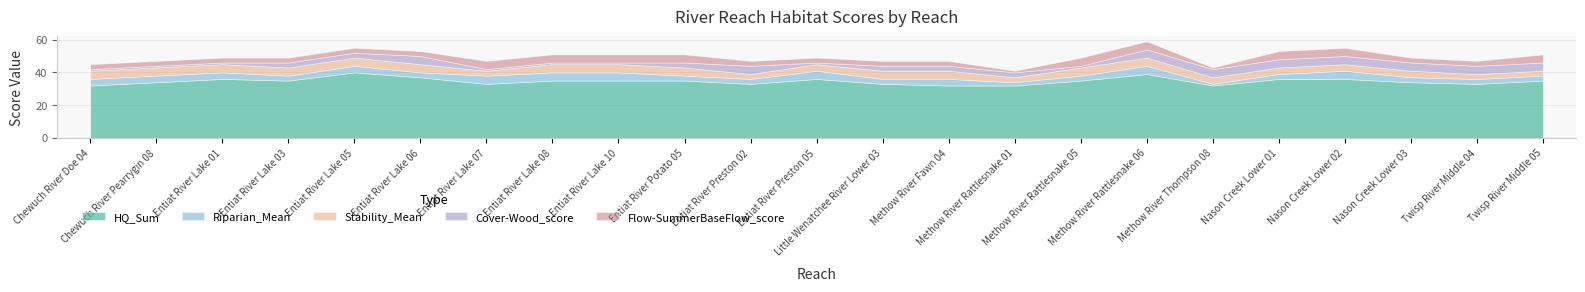

How many lines are shown in the chart?

5